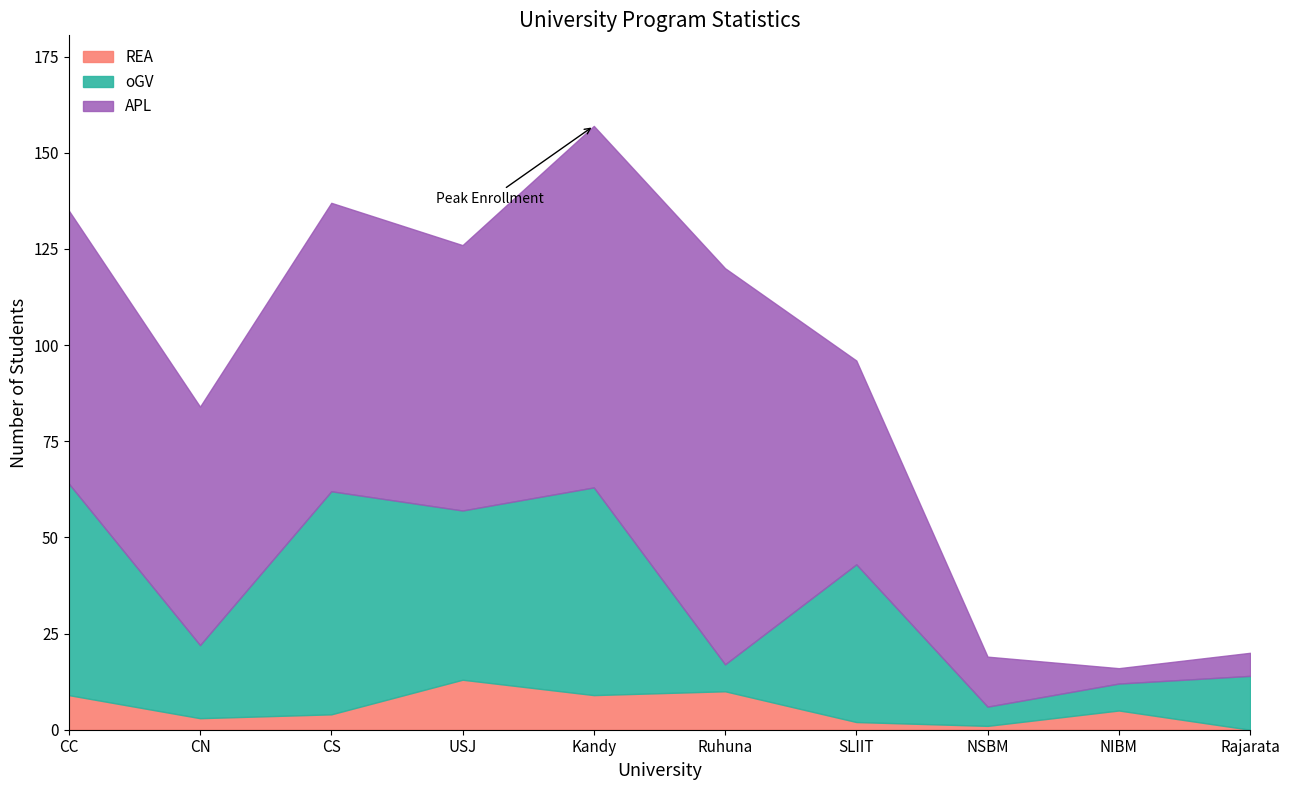

Does the chart display data point markers on the line(s)?

No